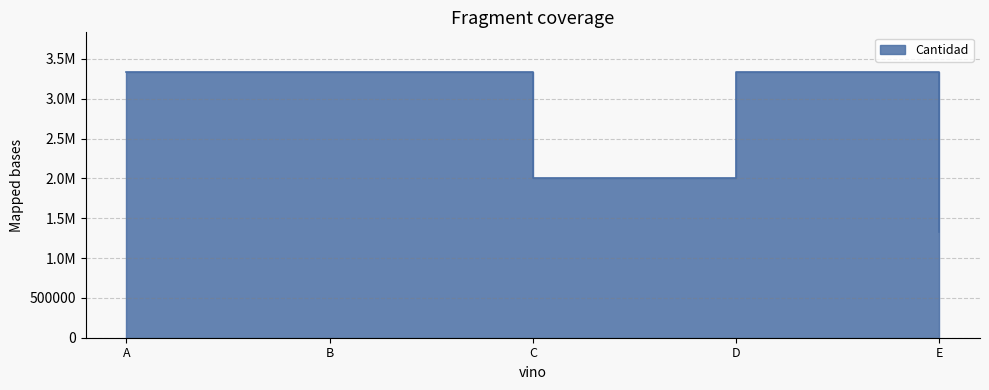

Where is the data nearest to the value 2333060?

C